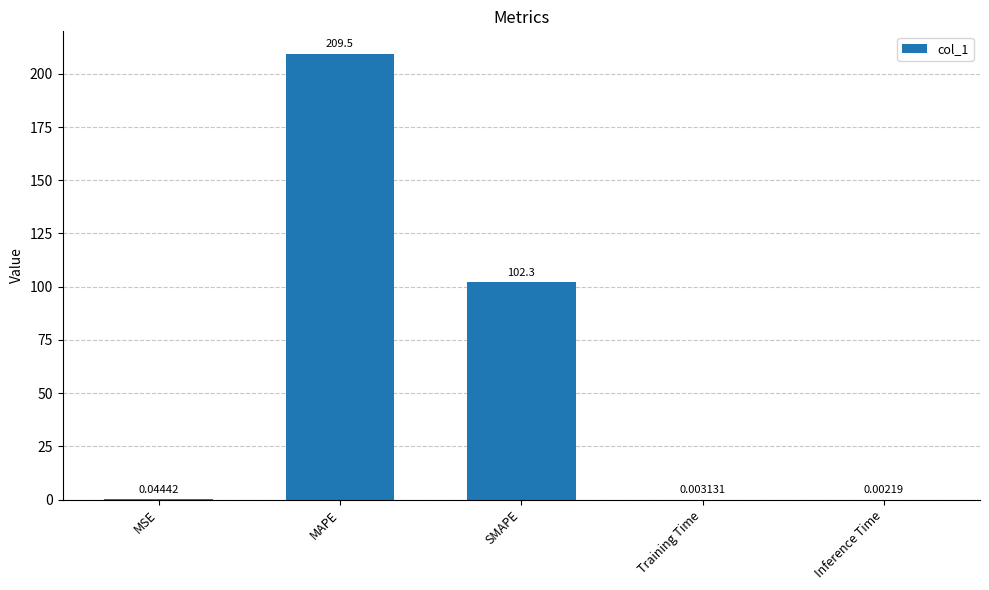

At which label is the value closest to 104?

SMAPE